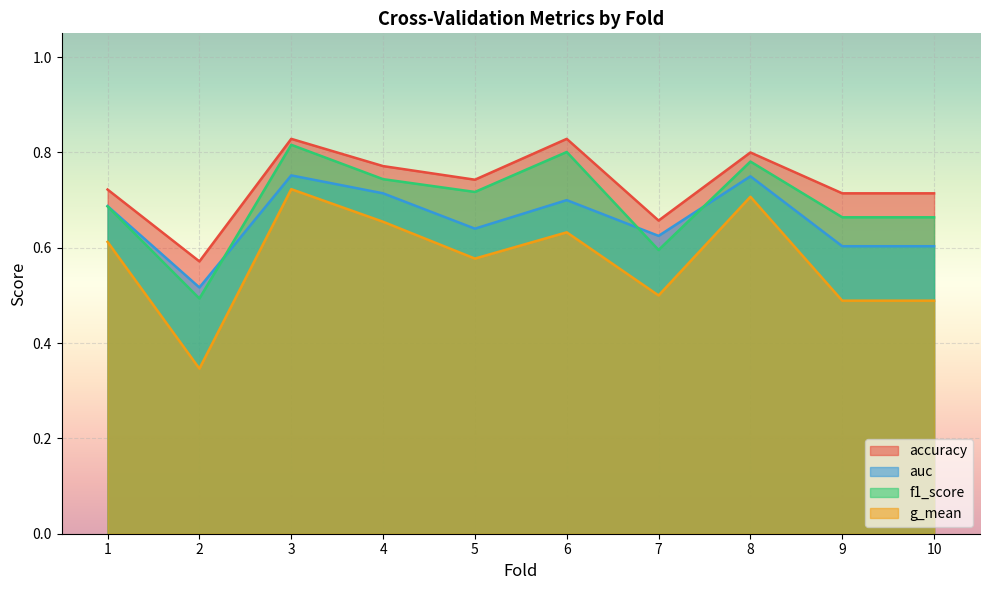

What is the value of the accuracy point at the 3rd from the left?

0.8